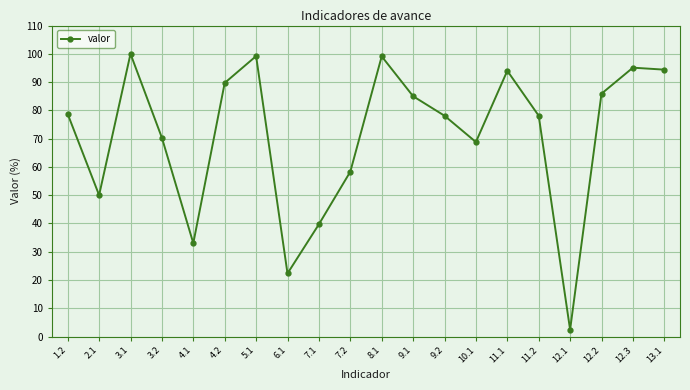

Read the value at 9.2.

78.1